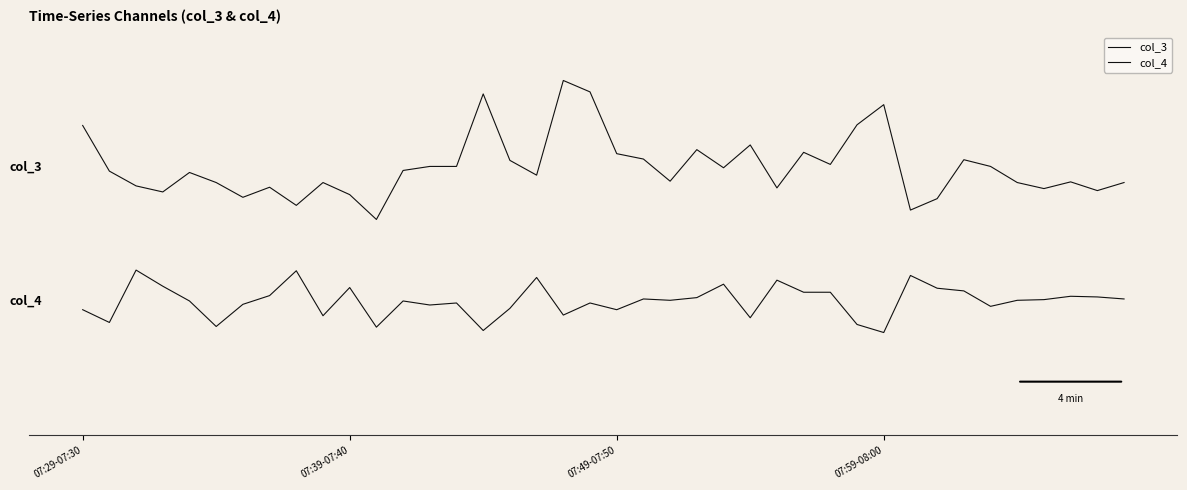

True or false: col_3 and col_4 intersect in this chart.

False